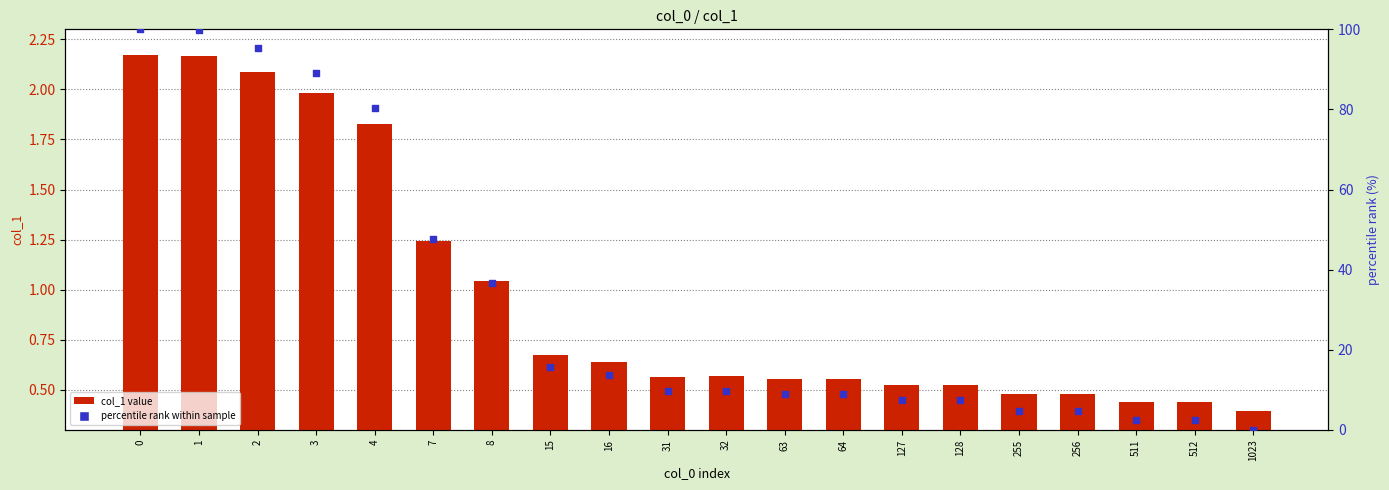

What are all the series names shown in the legend?

col_1 value, percentile rank